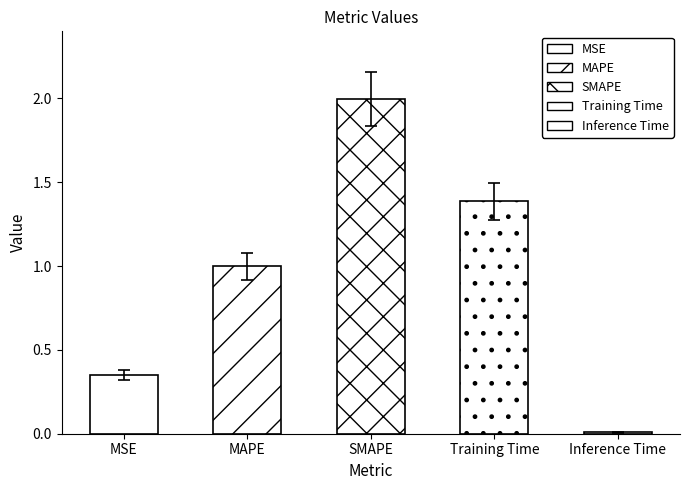

Rank the categories by value from highest to lowest.

SMAPE, Training Time, MAPE, MSE, Inference Time